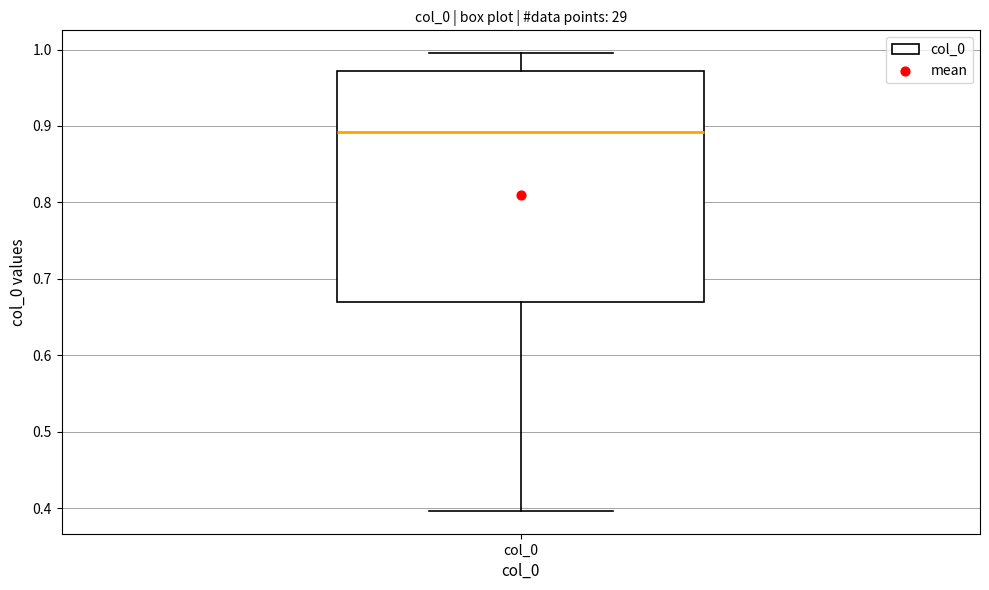

Read this box plot against the y-axis: the position of the median line, the range covered by the box, and the ends of both whiskers. The values are not printed on the chart, so give them approximately, as read against the axis.

median 0.89, box 0.67 to 0.97, whiskers 0.40 to 1.00